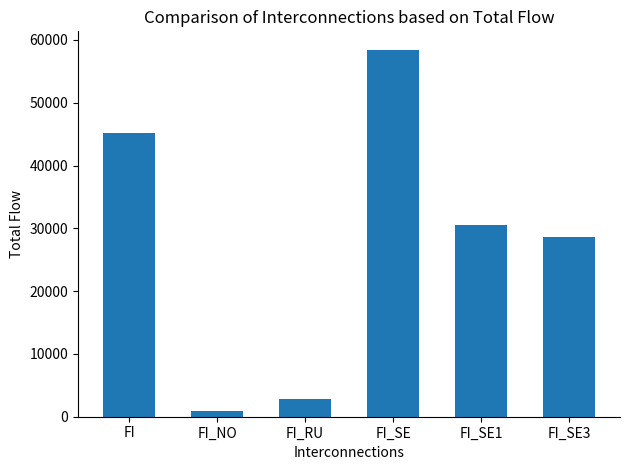

What is the maximum value shown in the chart?

58451